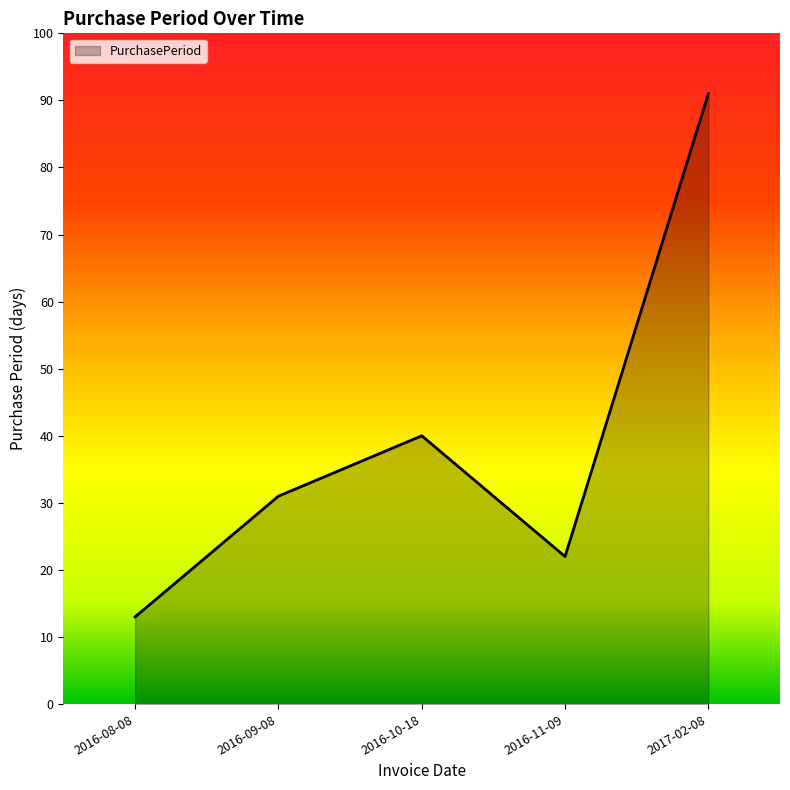

What is the ratio of the value at 2016-09-08 to the value at 2016-11-09?

1.4